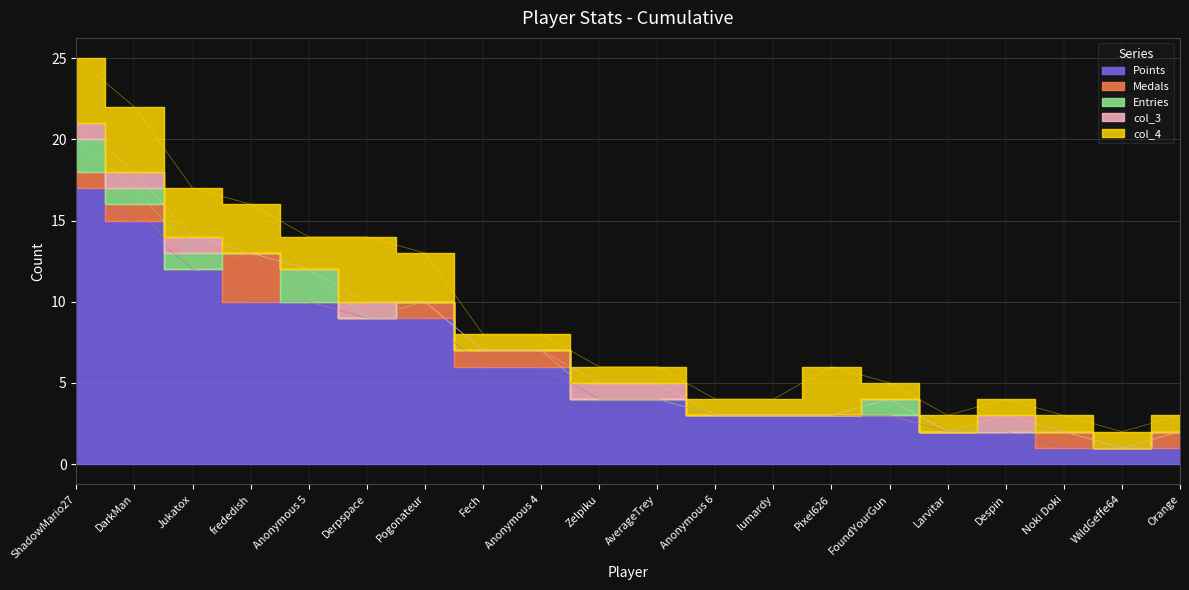

At which category is the sum across all series the highest?

ShadowMario27